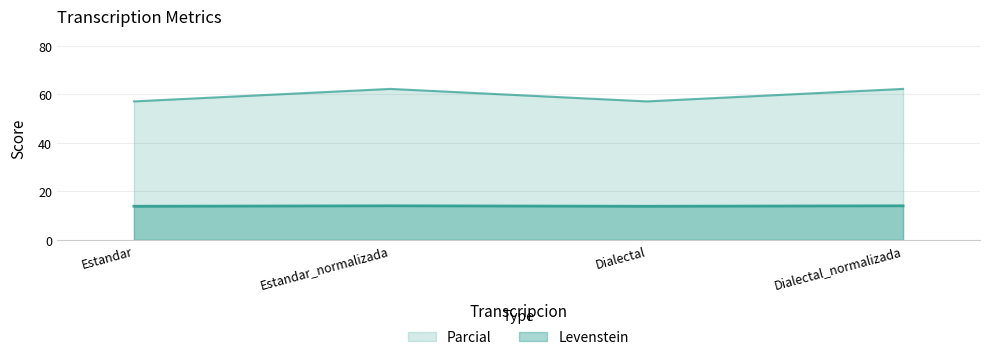

True or false: Levenstein and Parcial intersect in this chart.

False